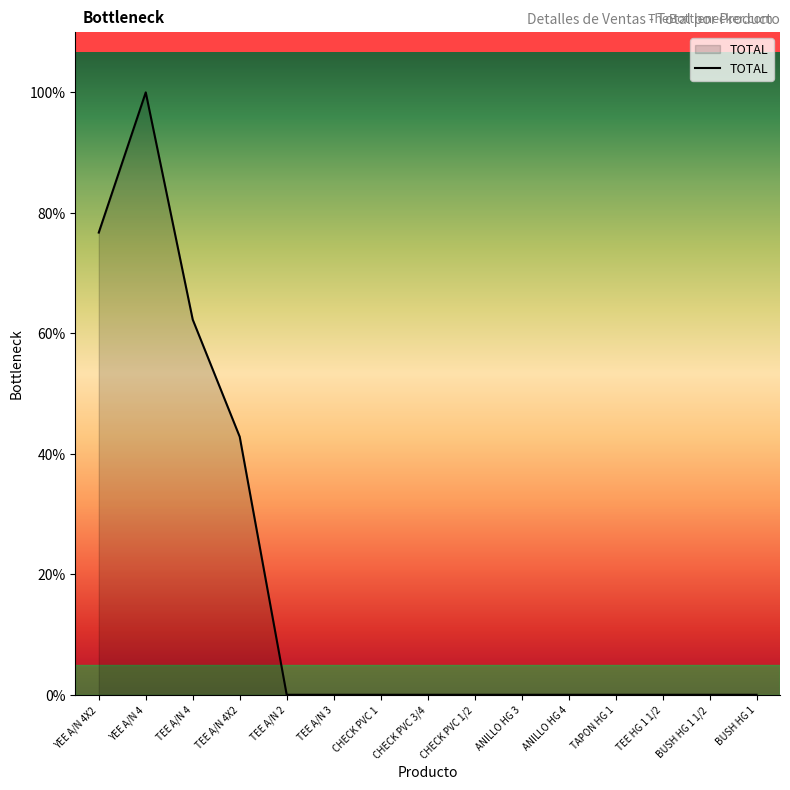

At which label is the value closest to 50?

TEE A/N 4X2